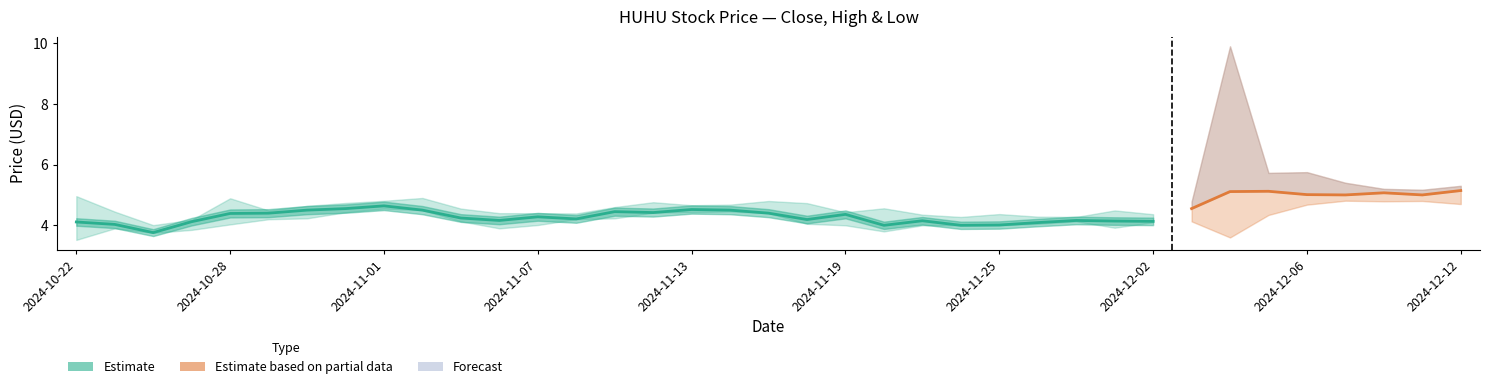

Which label corresponds to the smallest value in the chart?

2024-10-22